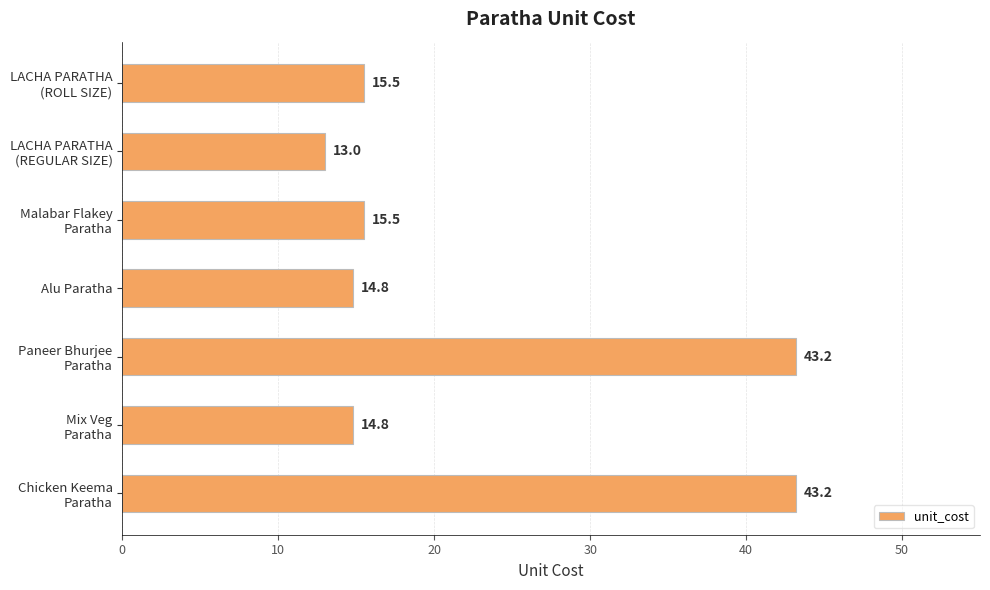

What is the smallest value displayed?

13.0